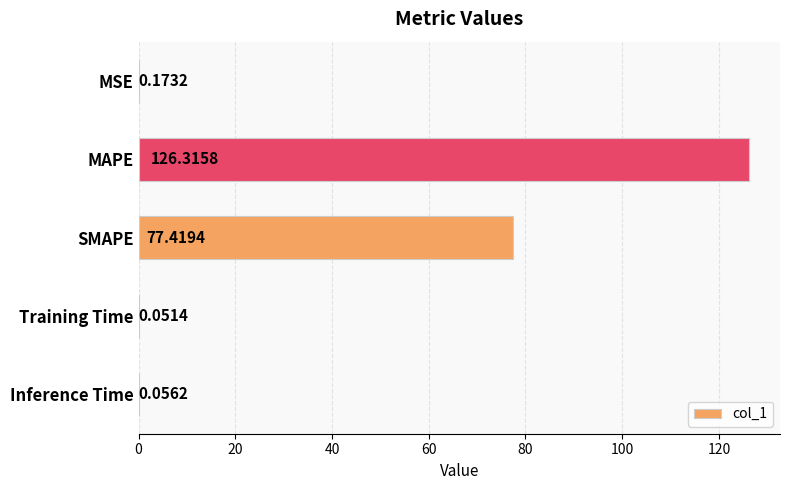

Which has a higher value, Inference Time or SMAPE?

SMAPE